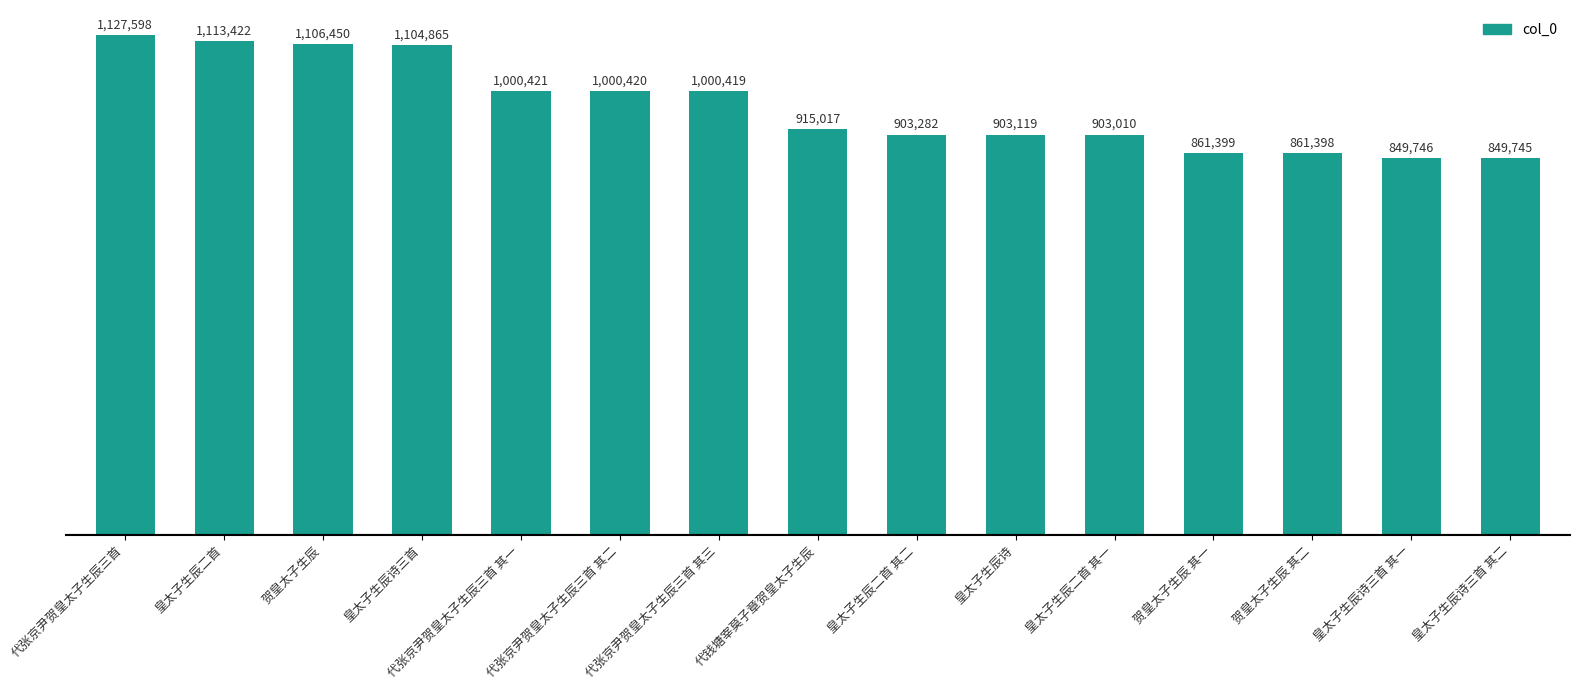

What is the label of the 15th bar from the left?

皇太子生辰诗三首 其二